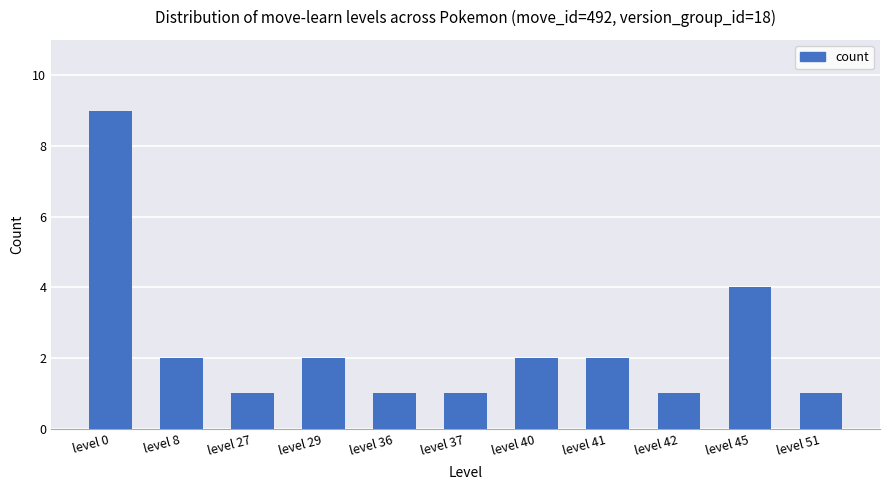

What is the change in value from level 8 to level 36?

-1